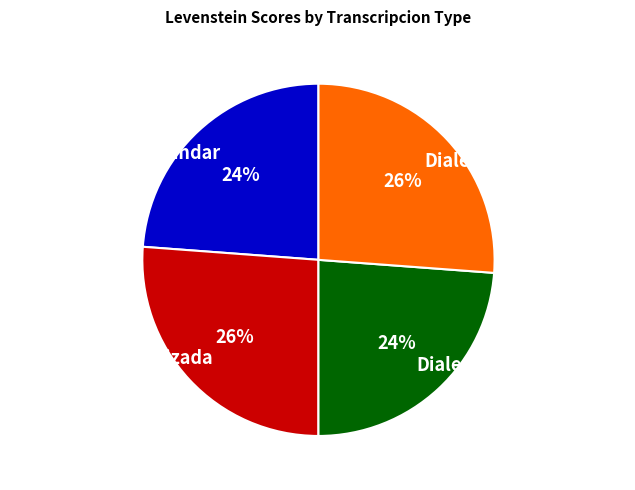

To the nearest percent, what is the difference between the Dialectal and Estandar_normalizada slice percentages?

2%